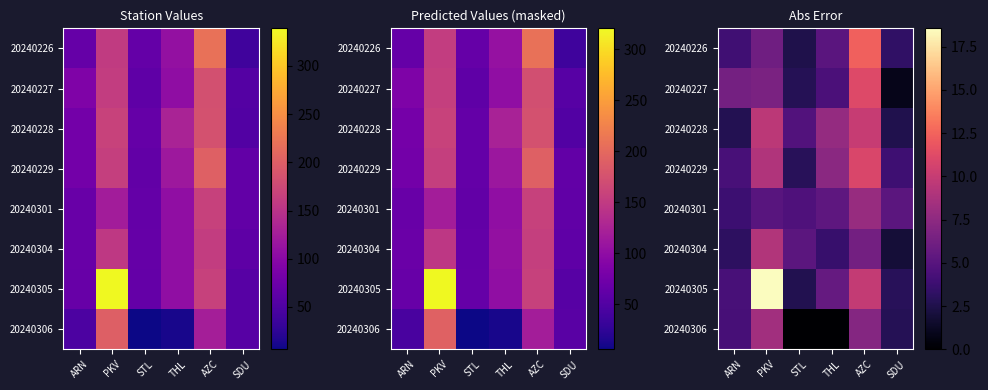

Which category has the lowest value in the 20240228 series?

SDU